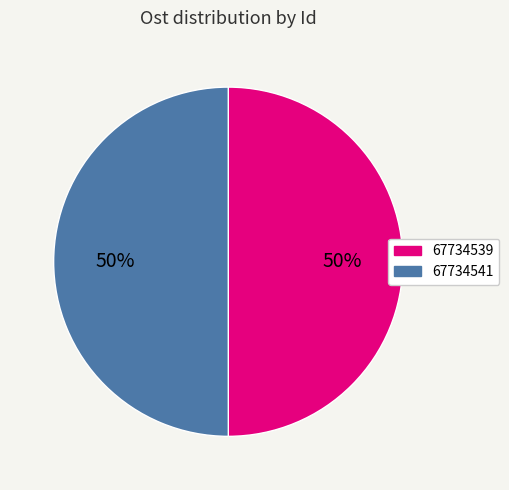

Combined, do 67734539 and 67734541 account for over 50%?

Yes